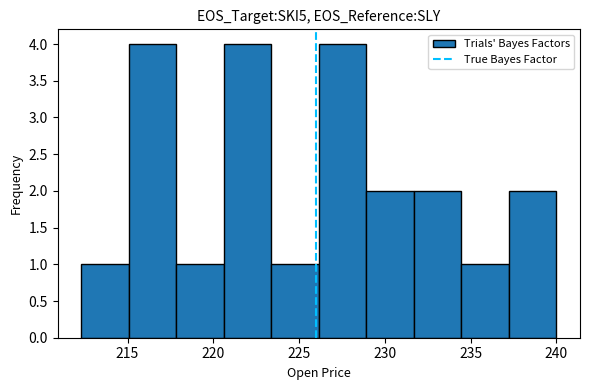

Reading left to right, list every bar in this chart as the range it spans on the x-axis followed by its height. Neither the bar edges nor the heights are printed on the chart, so give them approximately, as read against the axes.

212.5 to 215.0: 1
215.0 to 218.0: 4
218.0 to 220.5: 1
220.5 to 223.5: 4
223.5 to 226.0: 1
226.0 to 229.0: 4
229.0 to 231.5: 2
231.5 to 234.5: 2
234.5 to 237.0: 1
237.0 to 240.0: 2